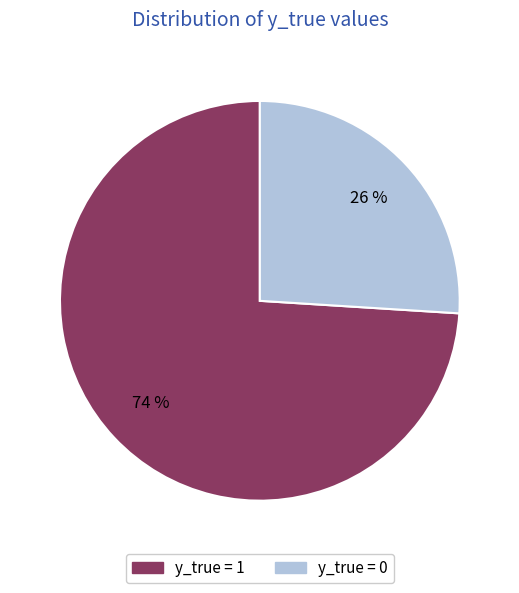

Which category has the smallest portion of the pie?

y_true = 0